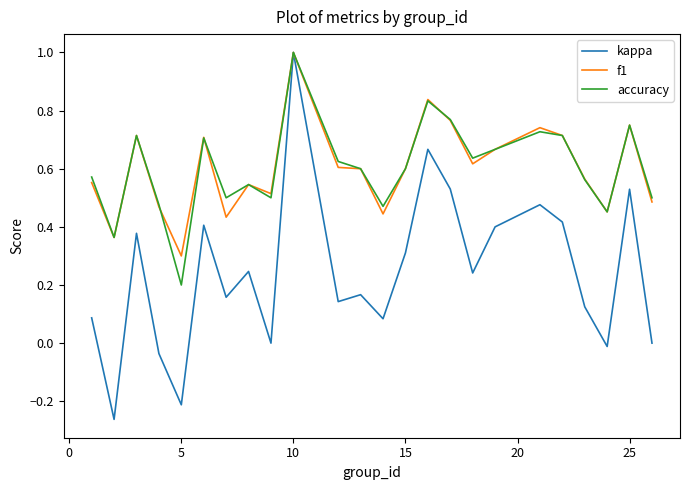

Which series has the widest spread of values?

kappa